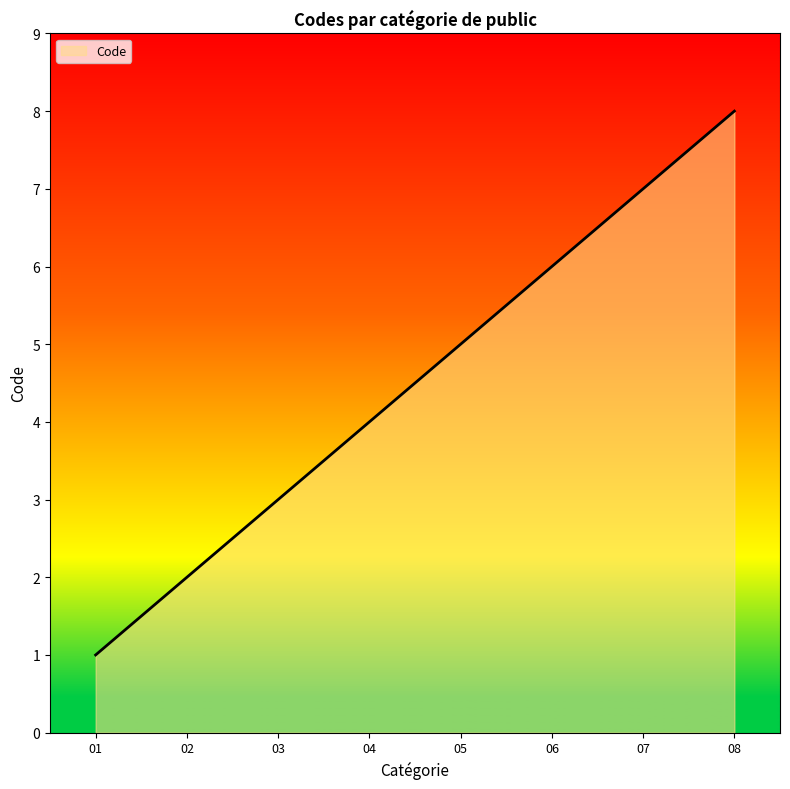

True or false: there are more than 2 points higher than both neighbors.

False